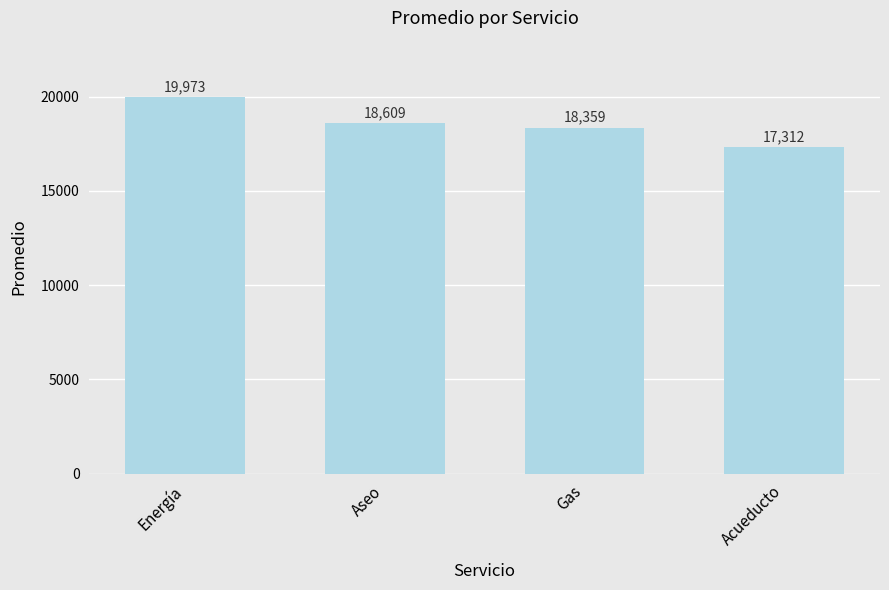

What is the maximum value shown in the chart?

19973.2